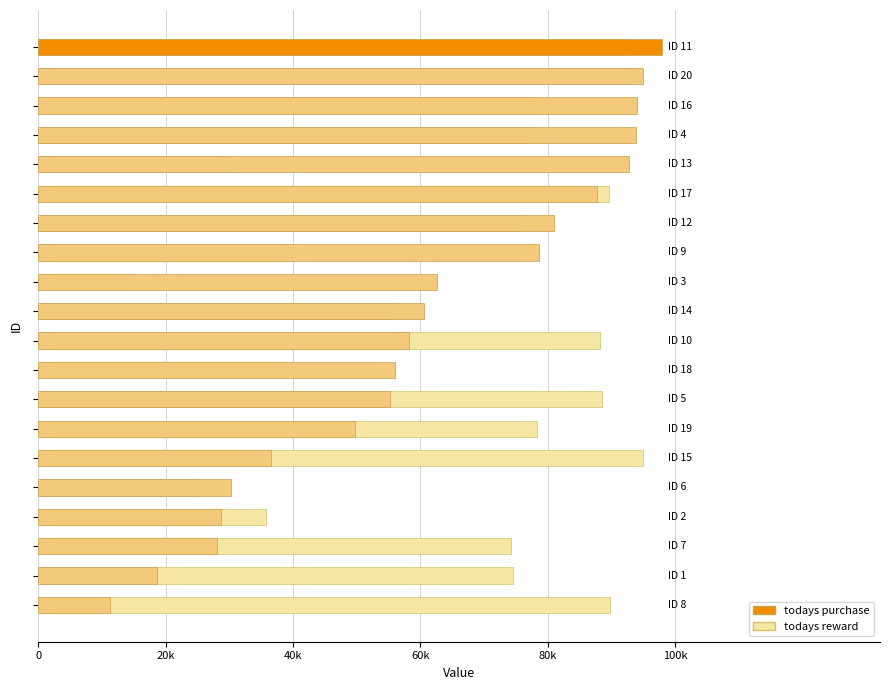

What is the sum of all todays purchase values?

1216743